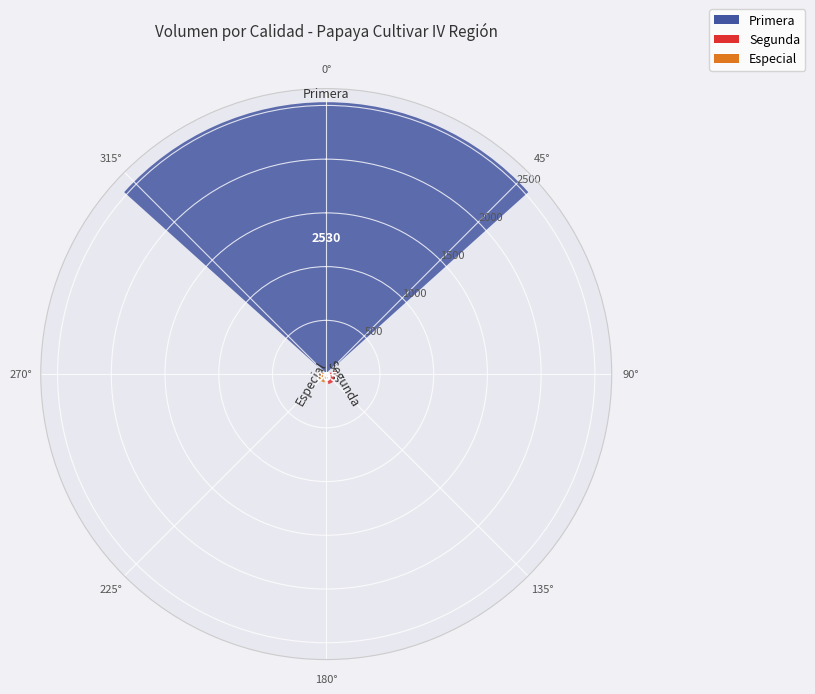

Count the number of categories in the chart.

3